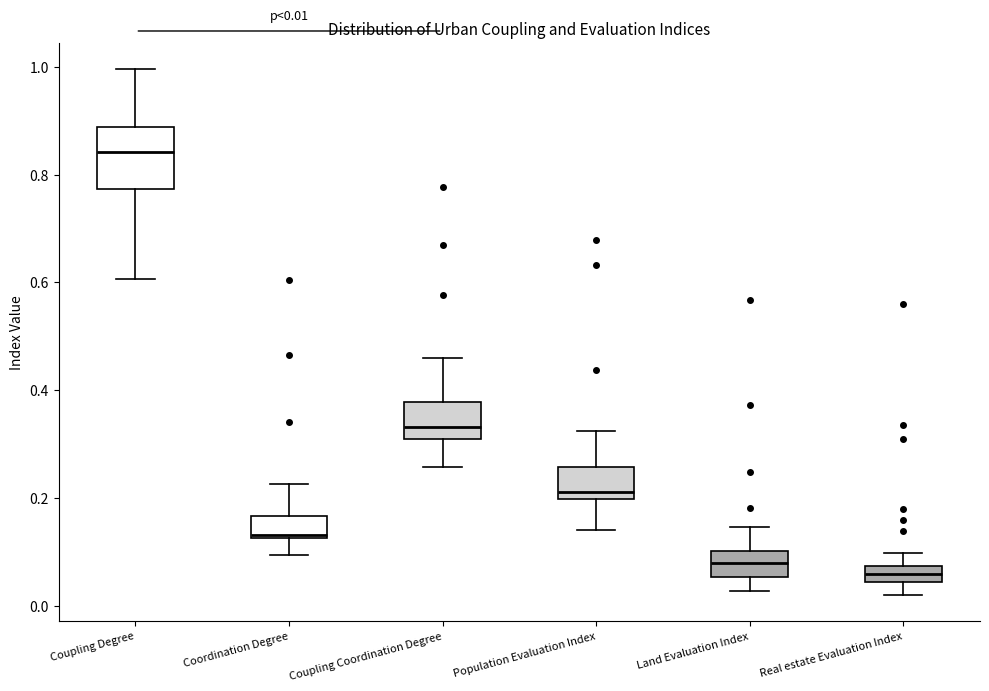

Which box's median line is the highest?

Coupling Degree